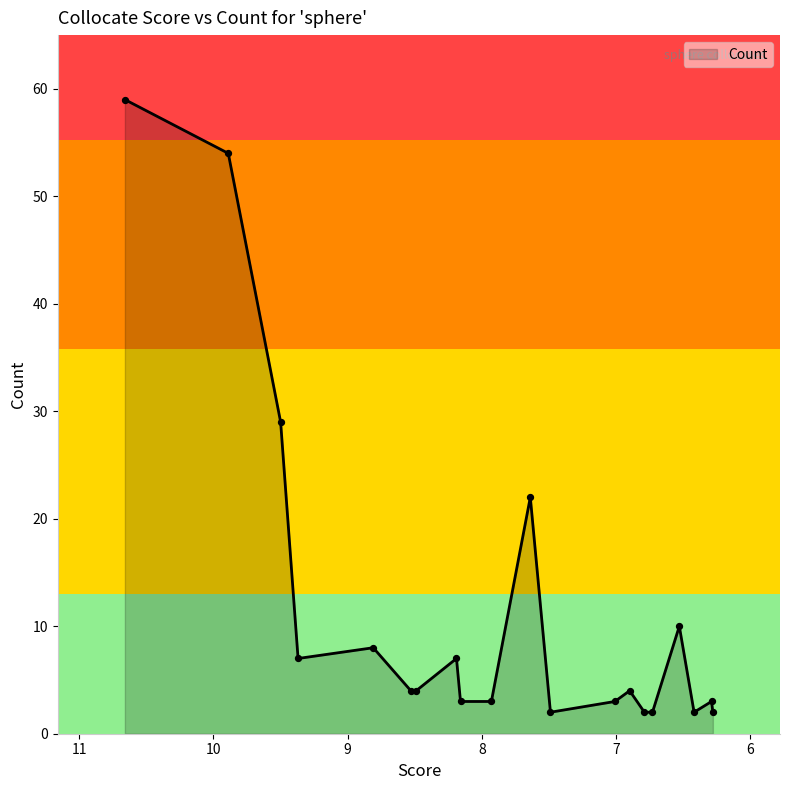

Which has a higher value, 9.89 or 9.37?

9.89